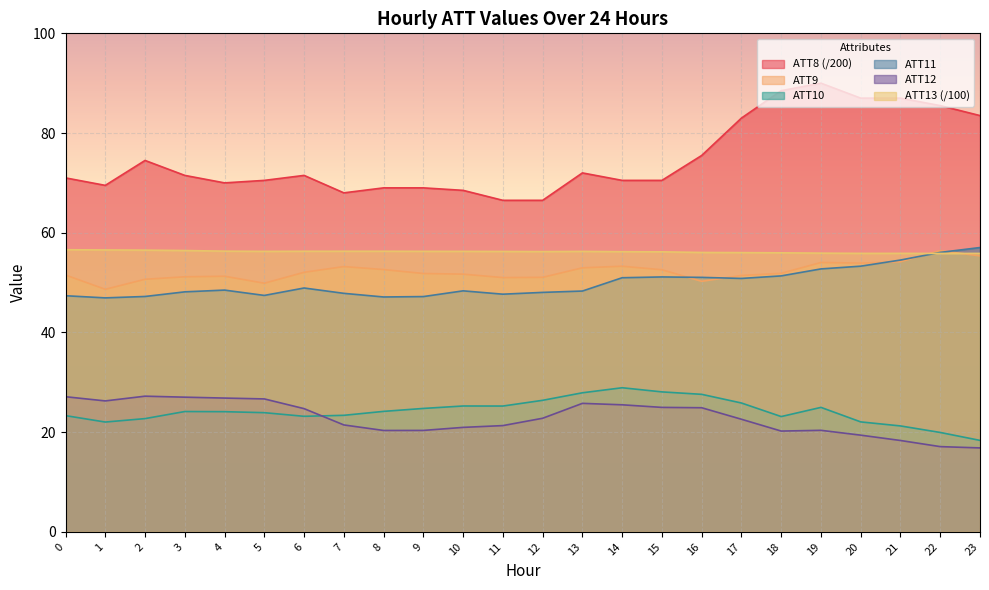

What is the difference between the maximum and minimum values in the ATT8 series?

23.5